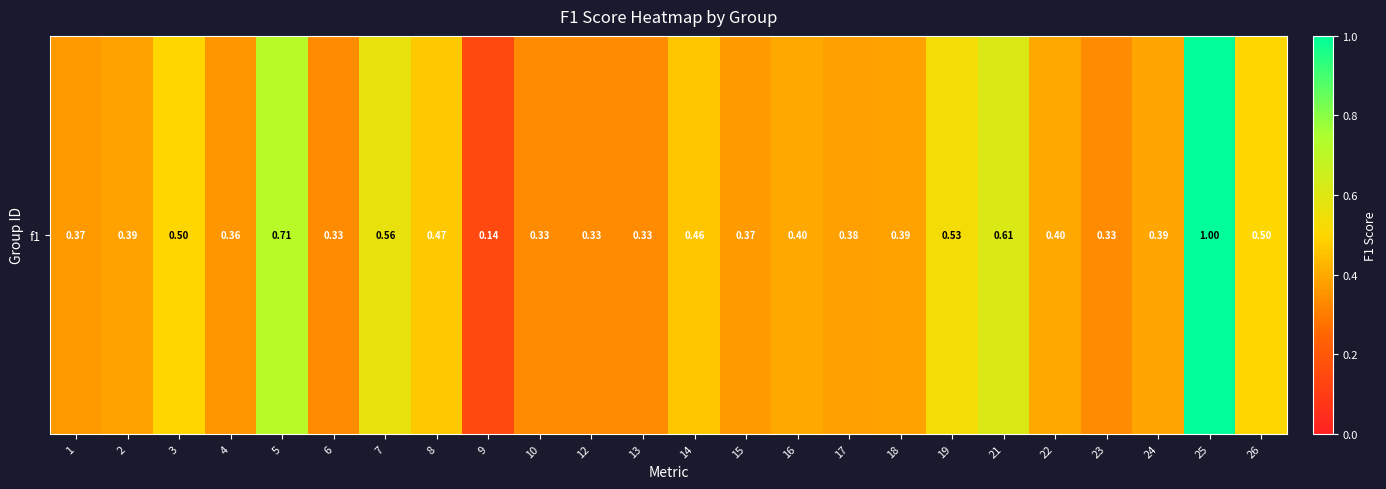

What is the average value?

0.4